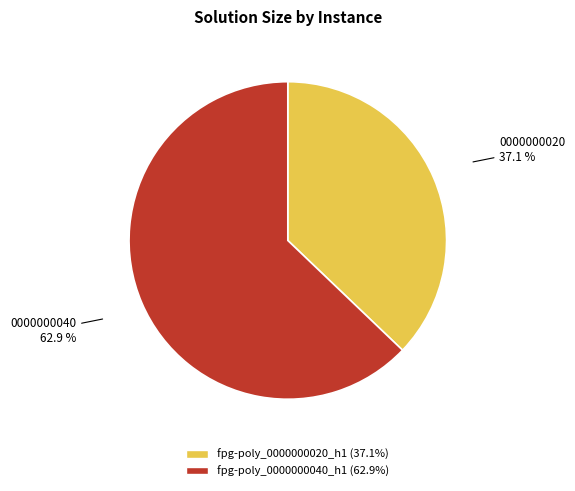

Between fpg-poly_0000000040_h1 and fpg-poly_0000000020_h1, which is larger?

fpg-poly_0000000040_h1